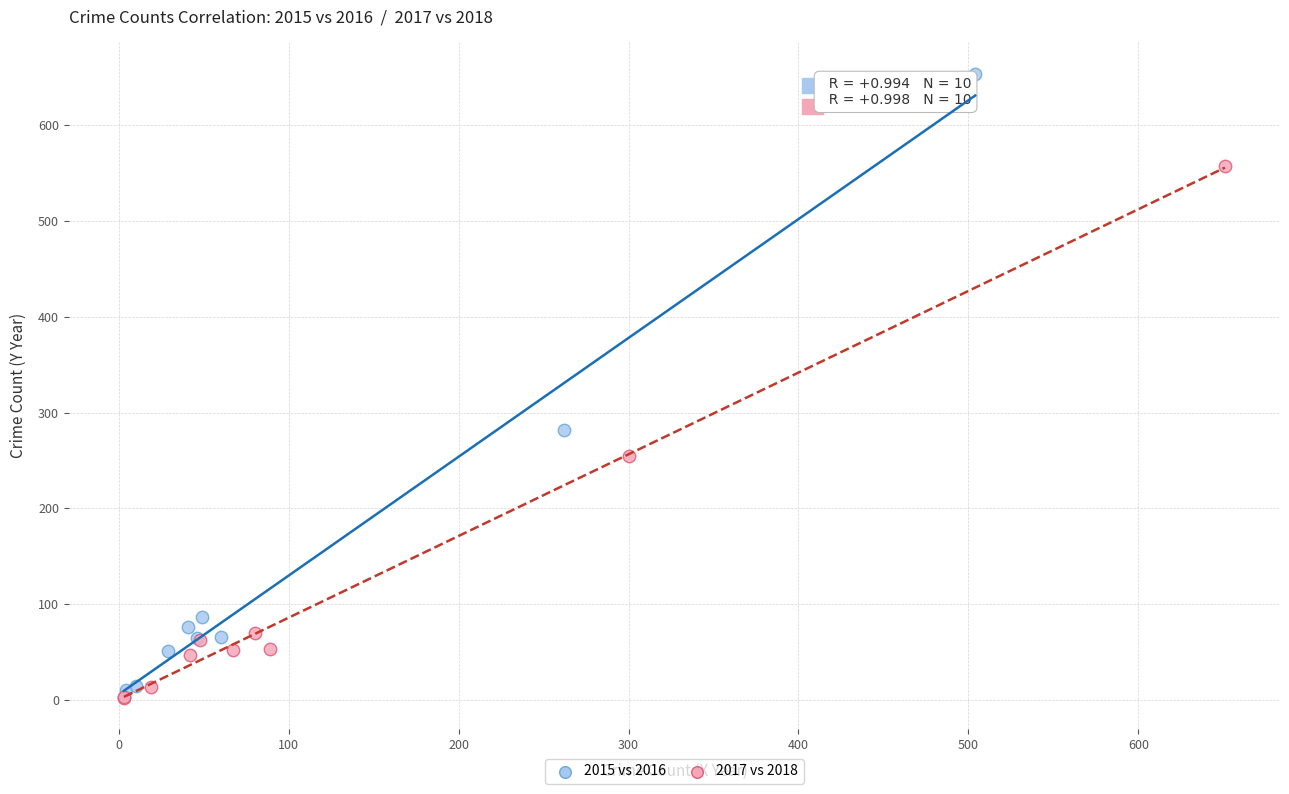

Which series reaches the maximum Y coordinate?

2015 vs 2016